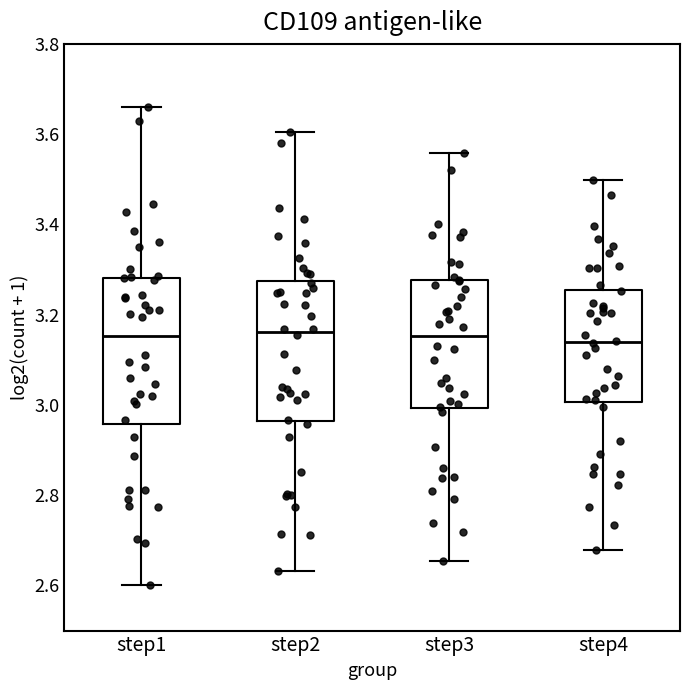

Reading left to right, read every box against the y-axis: the position of its median line, the range the box covers, and the ends of its whiskers. The values are not printed on the chart, so give them approximately, as read against the axis.

step1: median 3.16, box 2.96 to 3.28, whiskers 2.60 to 3.66
step2: median 3.16, box 2.96 to 3.28, whiskers 2.64 to 3.60
step3: median 3.16, box 3.00 to 3.28, whiskers 2.66 to 3.56
step4: median 3.14, box 3.00 to 3.26, whiskers 2.68 to 3.50